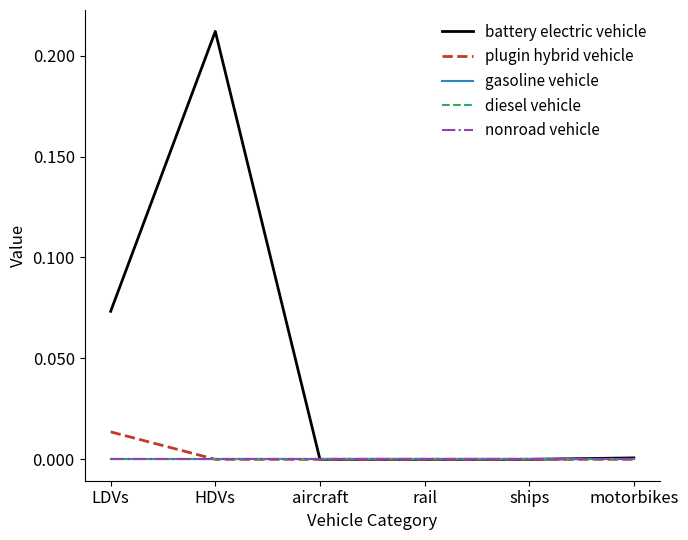

Does the chart display data point markers on the line(s)?

No